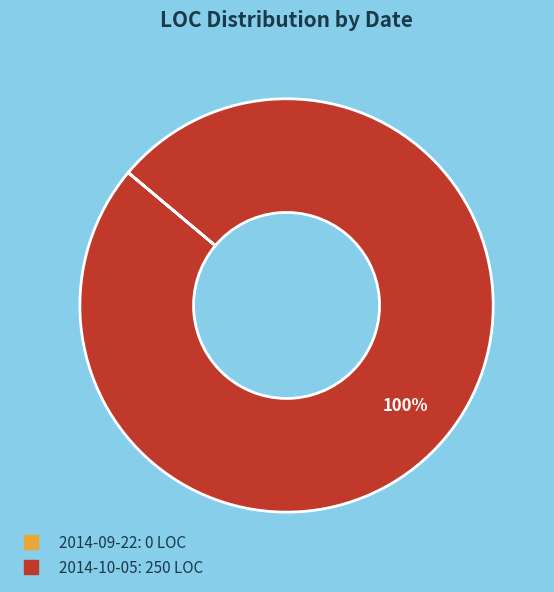

To the nearest percent, what is the difference between the largest and smallest slice percentages?

100%